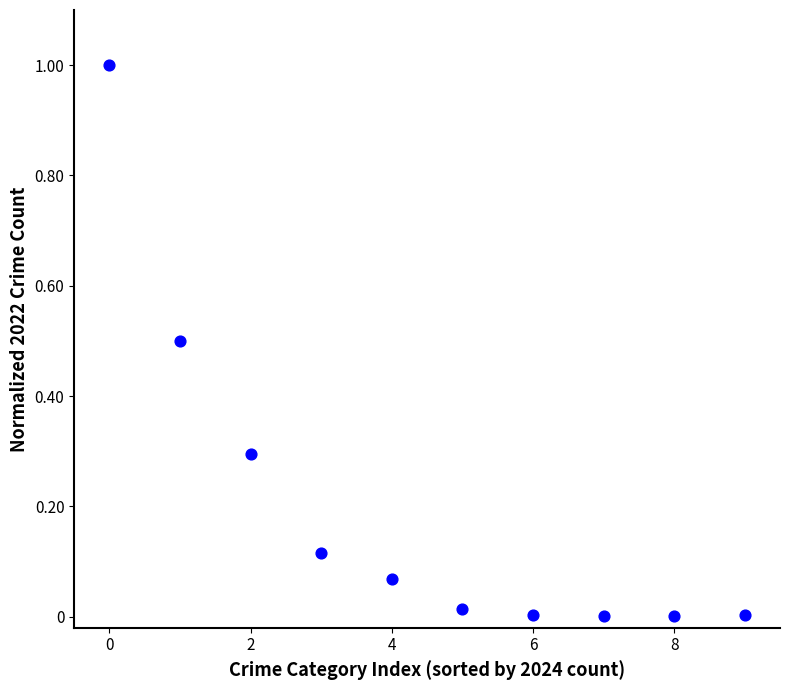

What is the range of Y values (max minus min)?

1.0